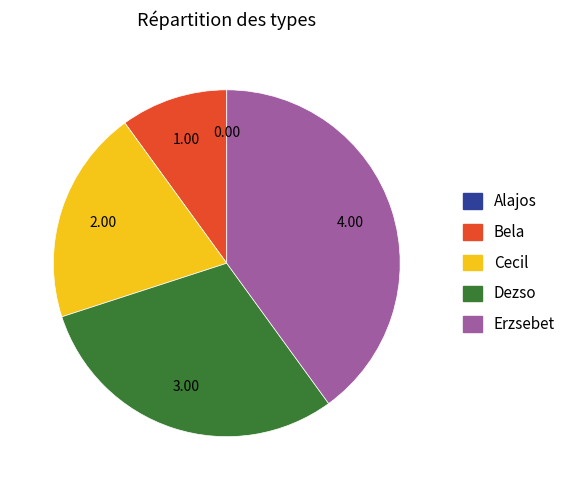

Does Erzsebet represent more than half of the total?

No